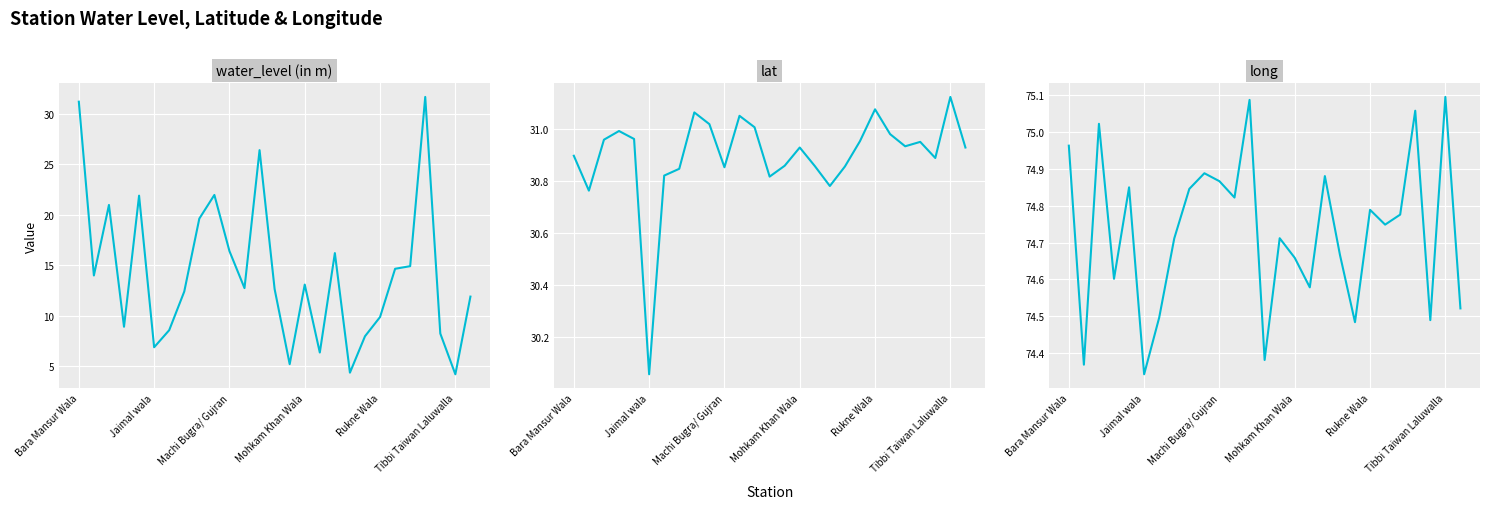

What is the highest value of the water_level (in m) series?

31.6